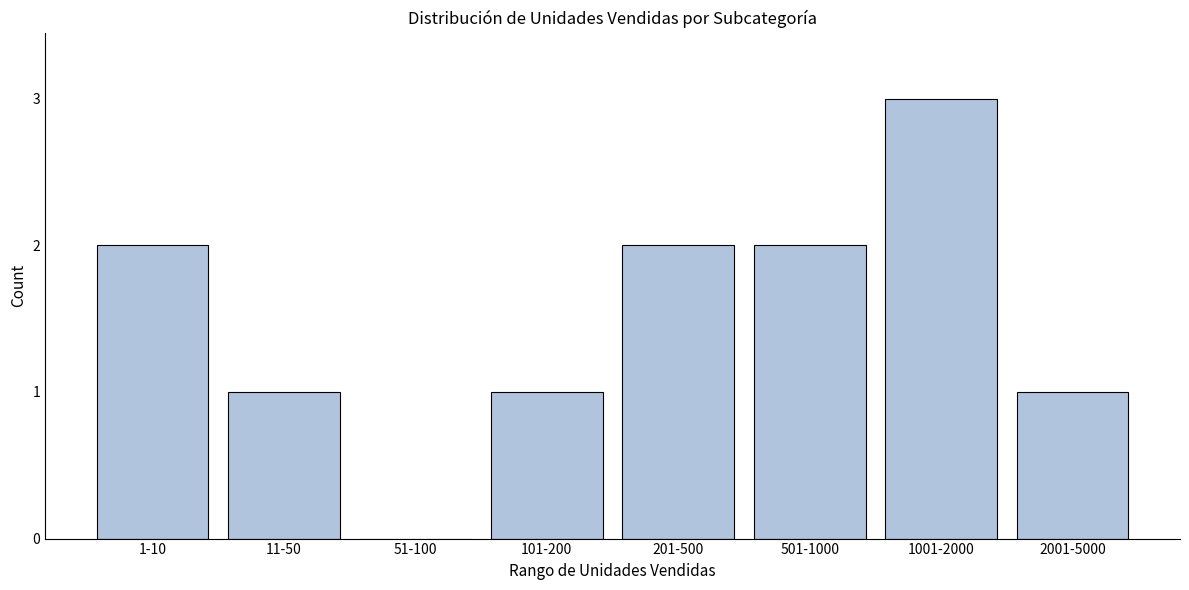

Reading left to right, what are all the values shown in this chart?

1-10=2	11-50=1	51-100=0	101-200=1	201-500=2	501-1000=2	1001-2000=3	2001-5000=1